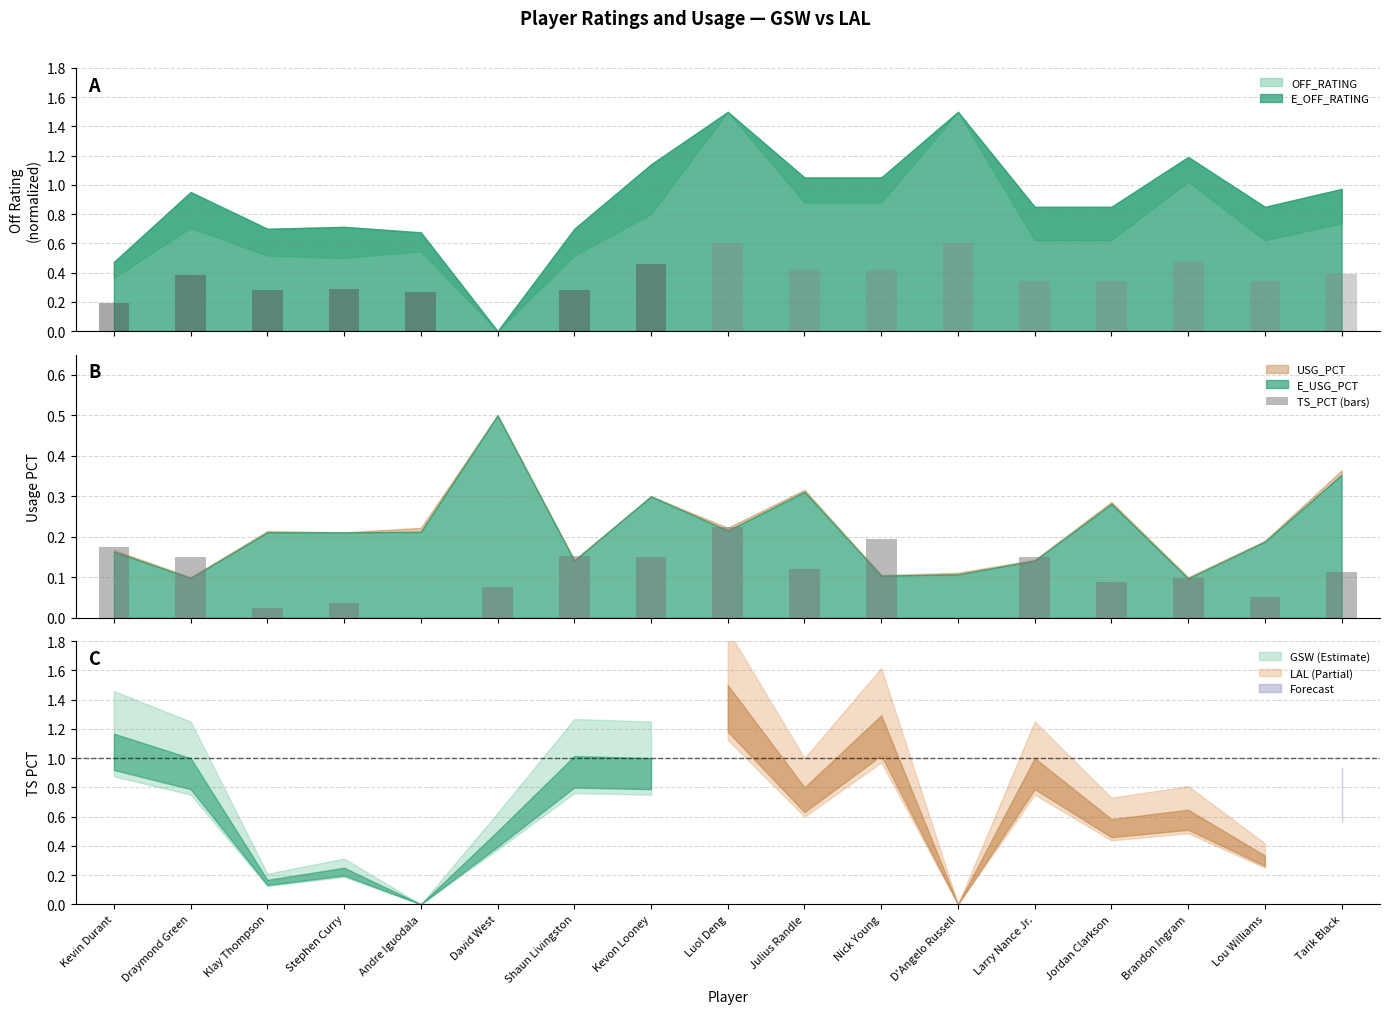

What is the value of the 10th bar from the left?

0.1